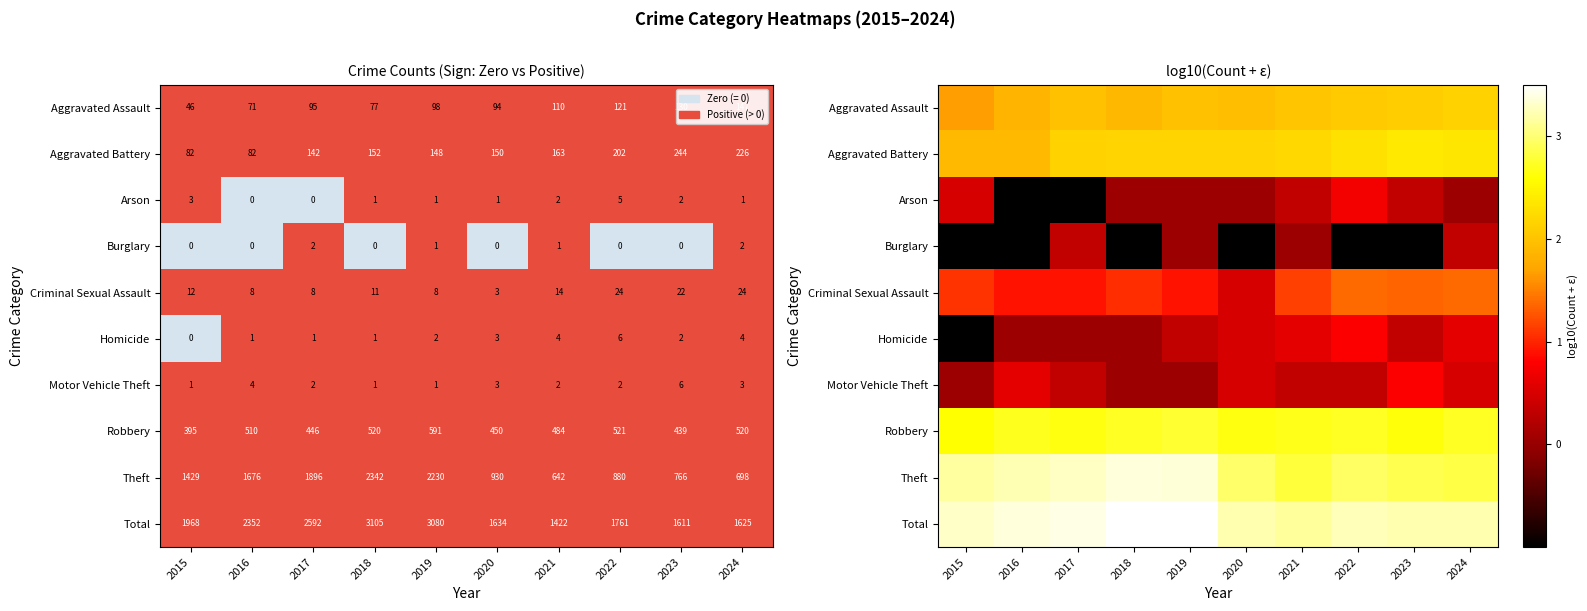

How many values in the Aggravated Battery series exceed 2?

8